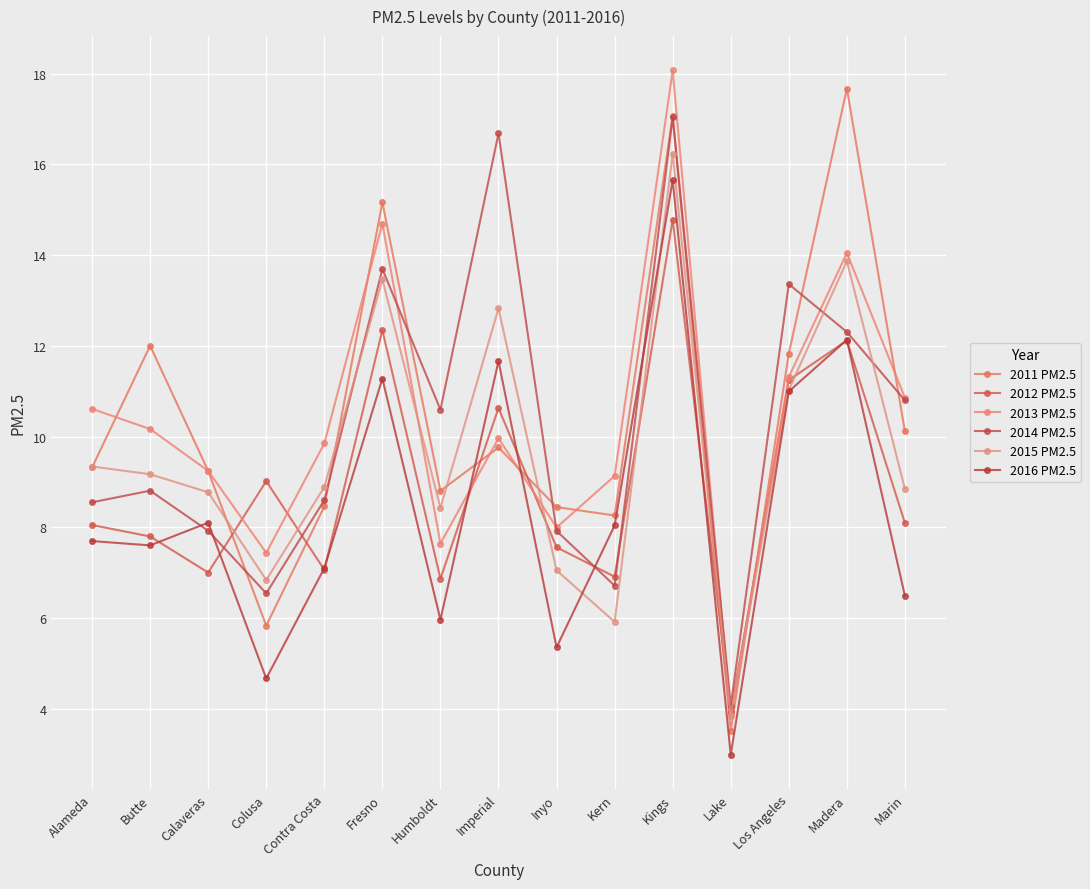

The 2014 PM2.5 series shows 16.7 at Imperial. True or false?

True